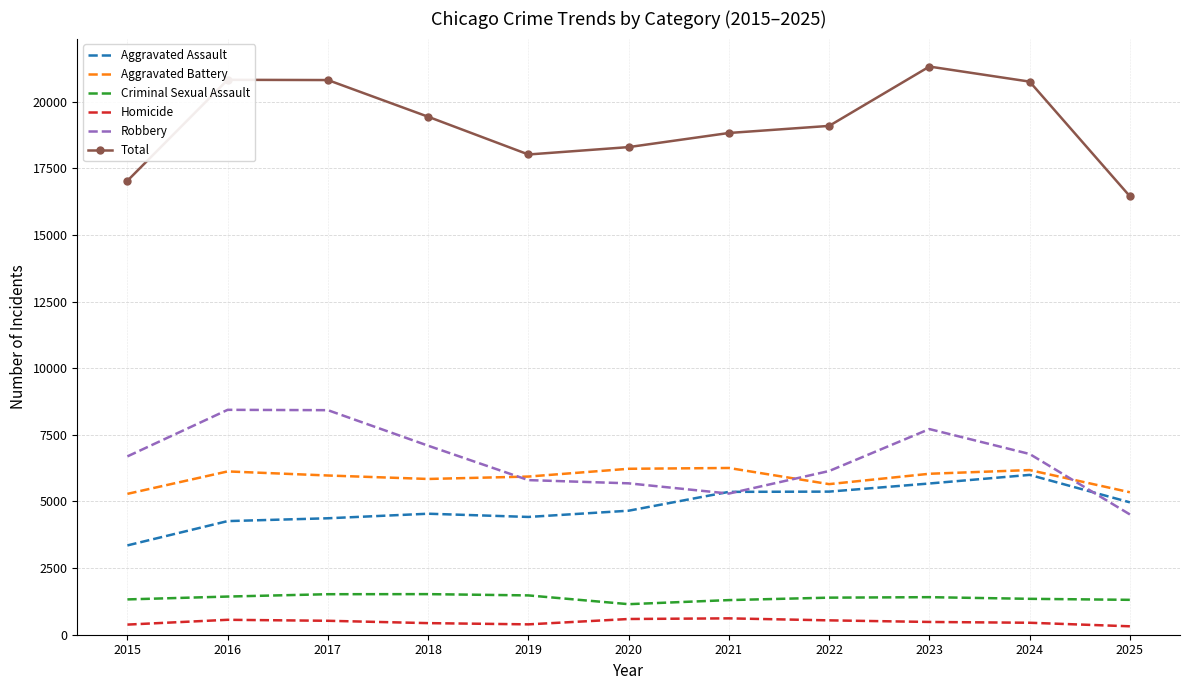

What is the sum of all Aggravated Assault values?

52962